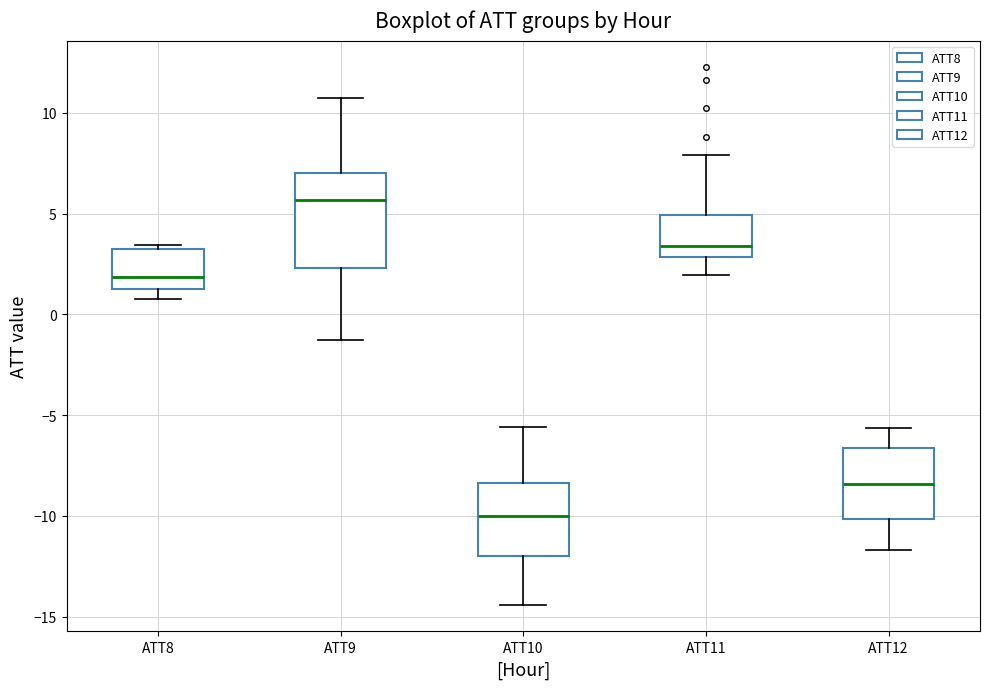

Where does the lower whisker of the box for ATT8 end on the y-axis? The values are not printed on the chart, so give them approximately, as read against the axis.

0.5